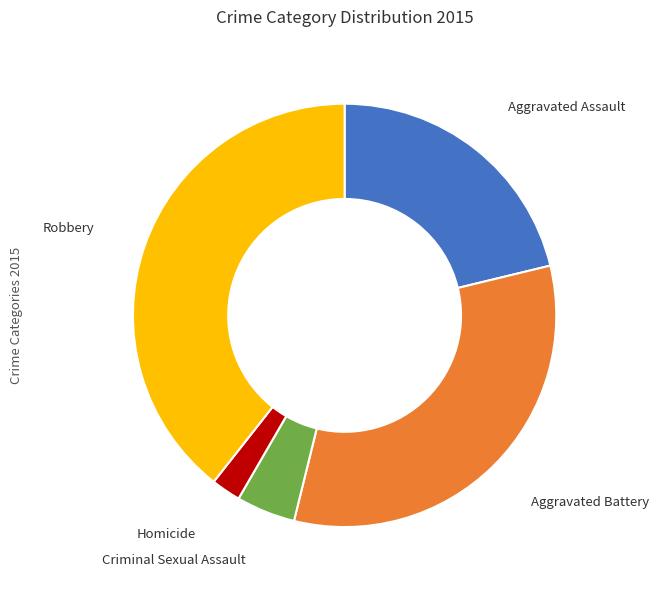

Is there a majority slice in this chart?

No